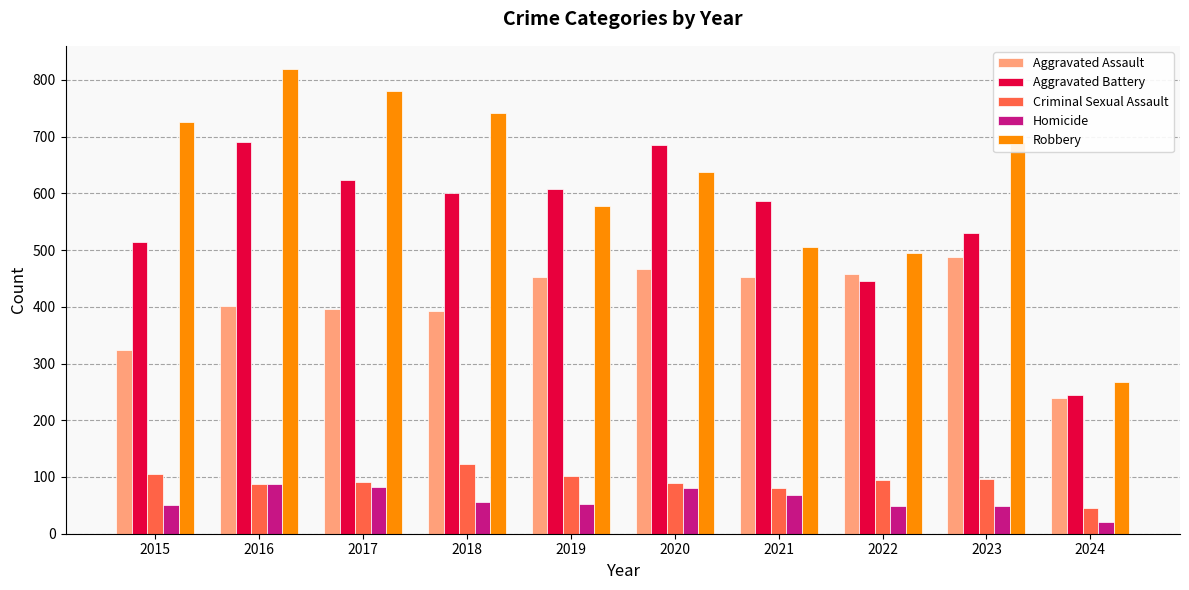

What is the minimum value shown in the chart?

21